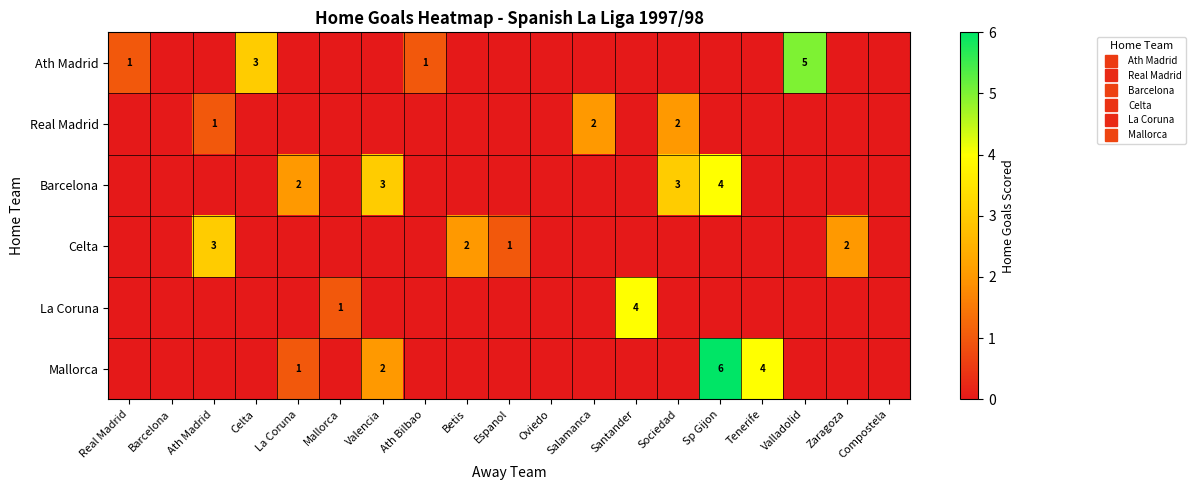

The Celta series shows 2 at Zaragoza. True or false?

True